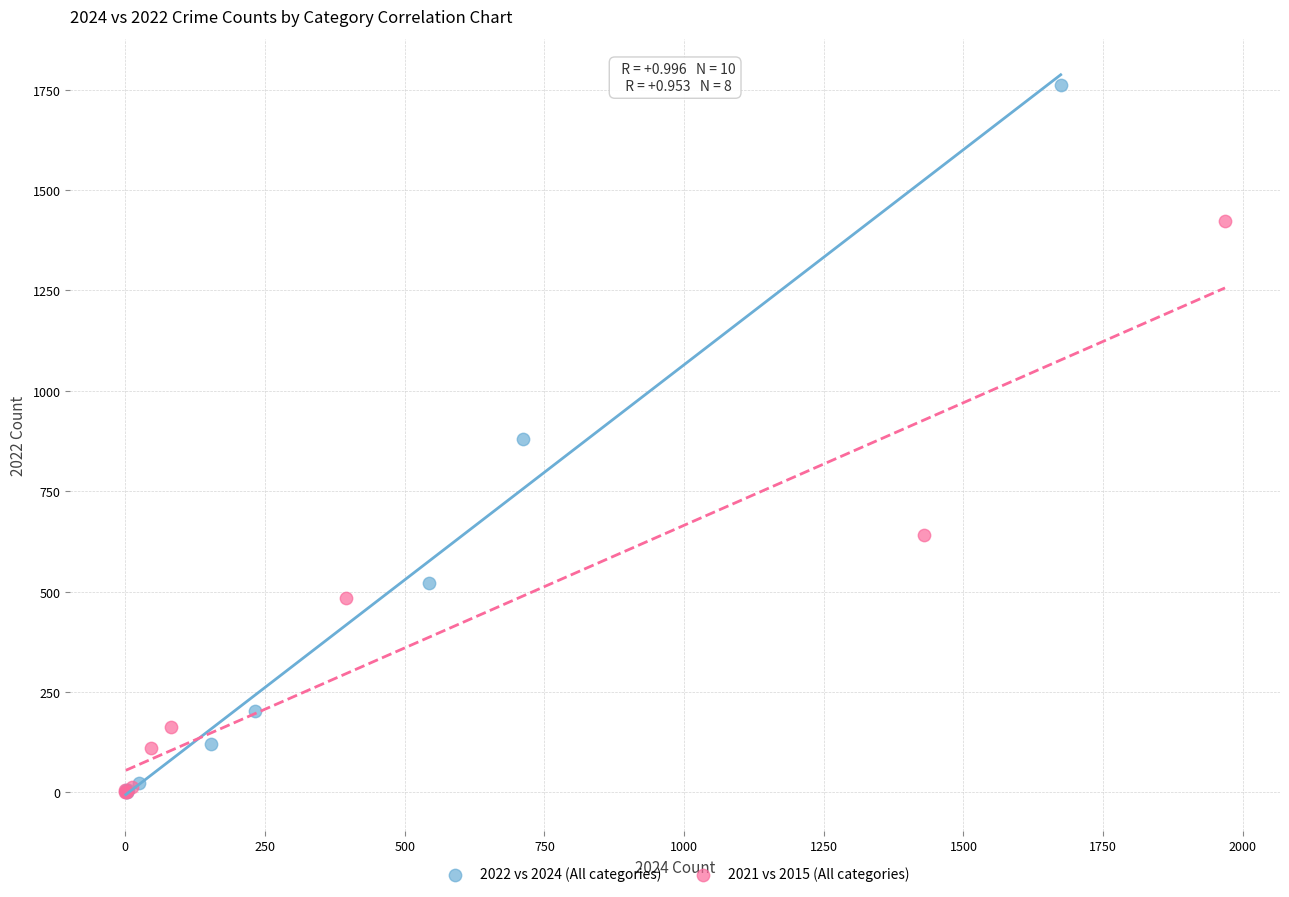

Which series contains the highest Y value?

2022 vs 2024 (All categories)